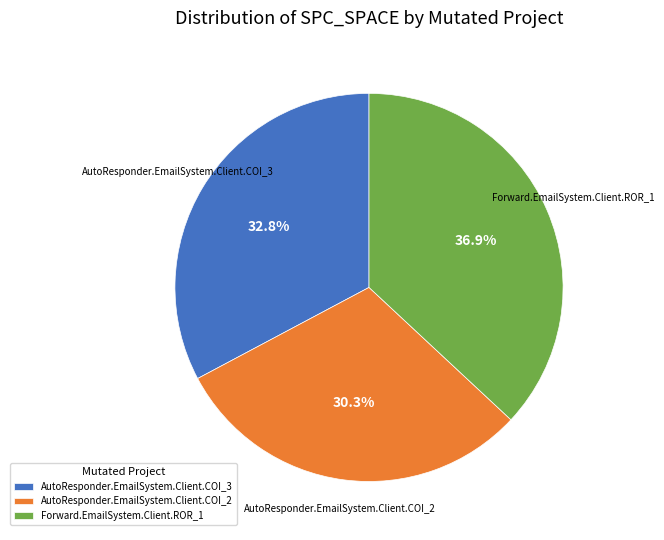

What percentage is NOT represented by AutoResponder.EmailSystem.Client.COI_2?

69.7%